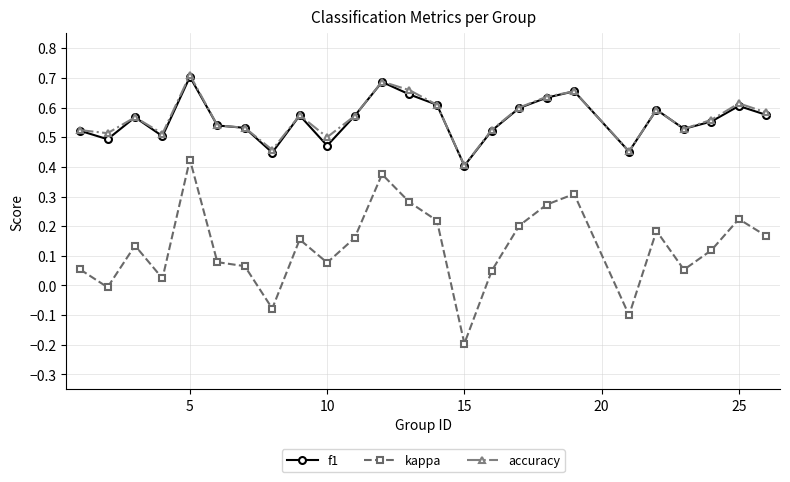

True or false: kappa and accuracy intersect in this chart.

False